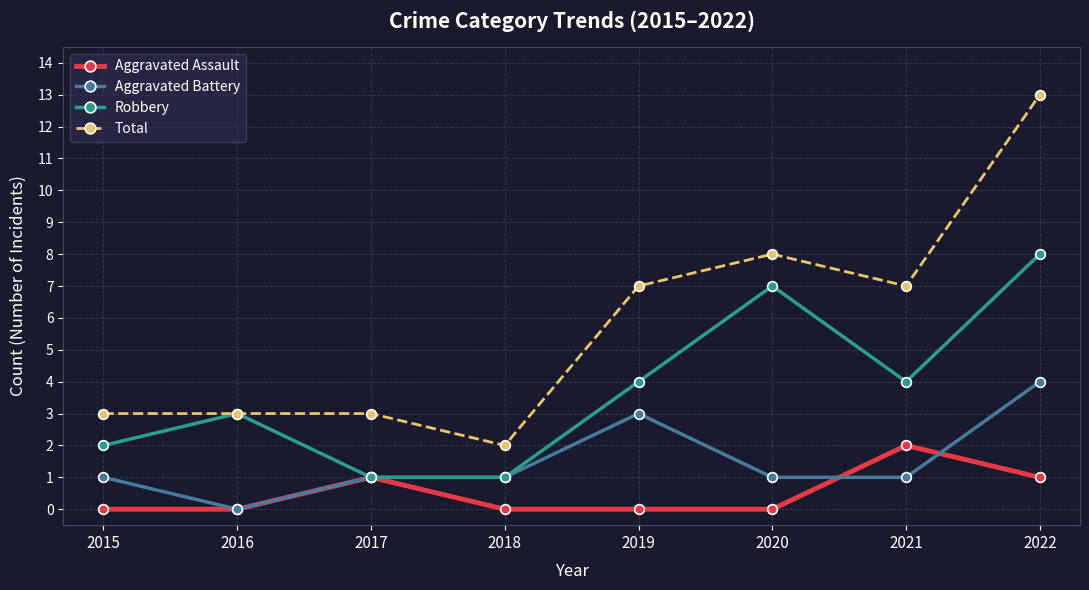

The Robbery series shows 8 at 2022. True or false?

True